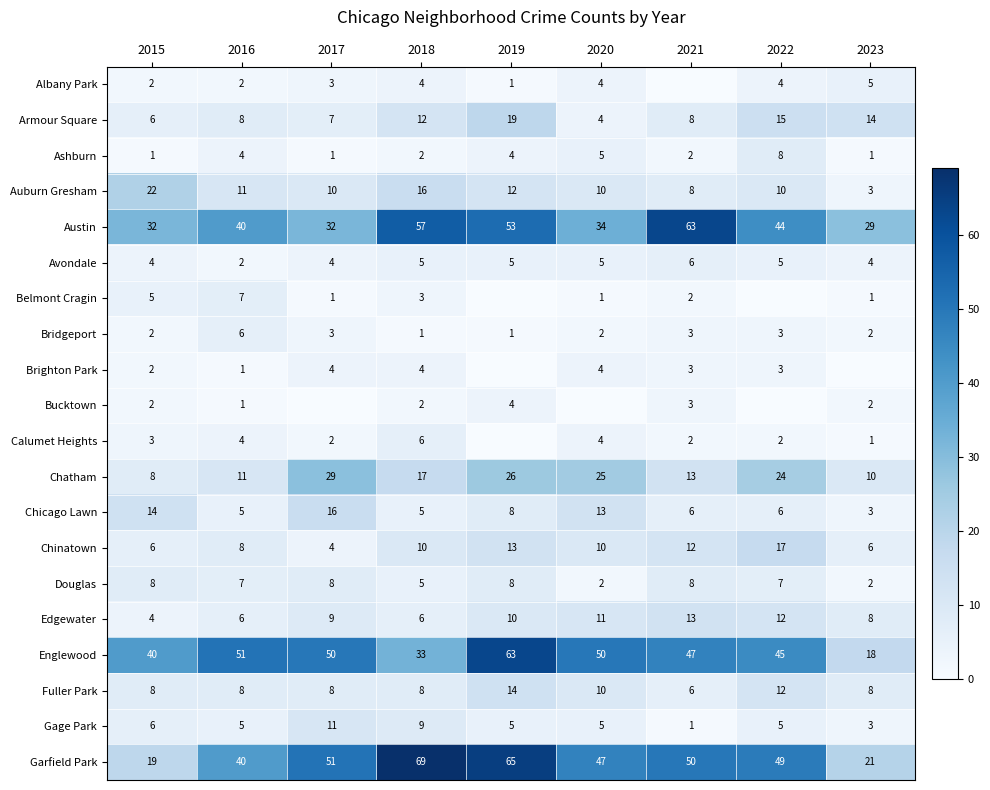

At which label does Albany Park reach its minimum?

2021